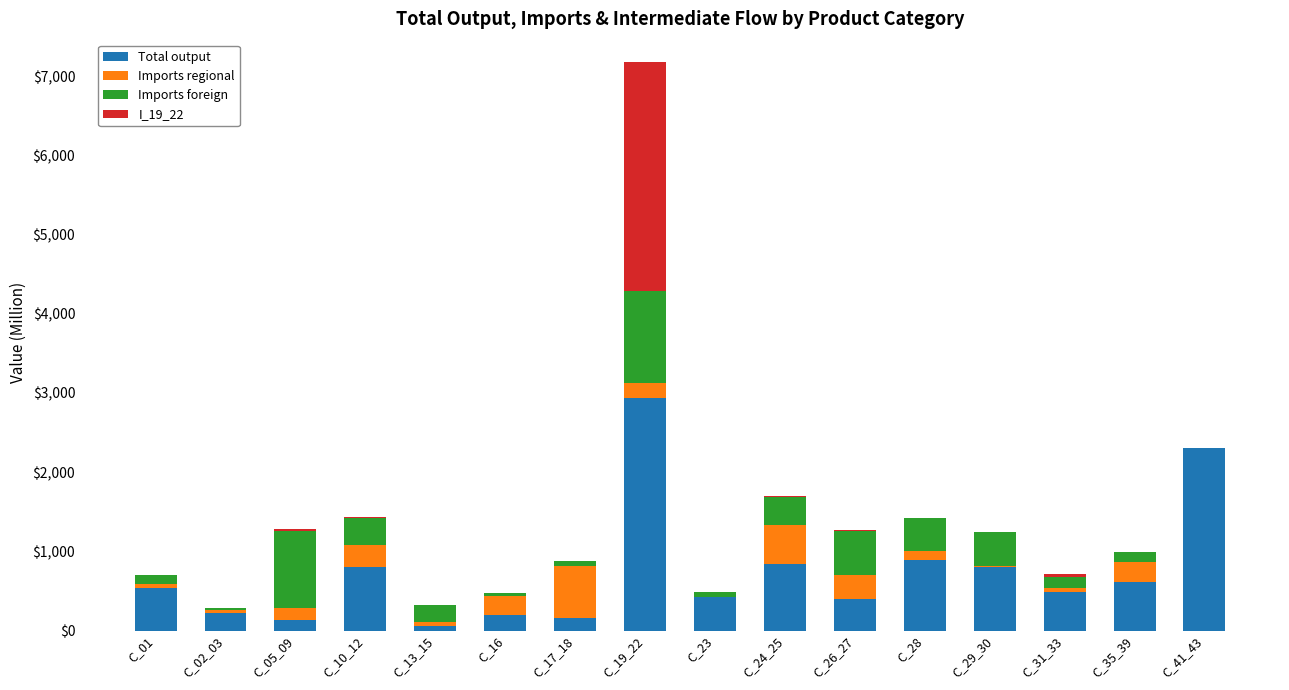

At which label does Total output reach its peak?

C_19_22